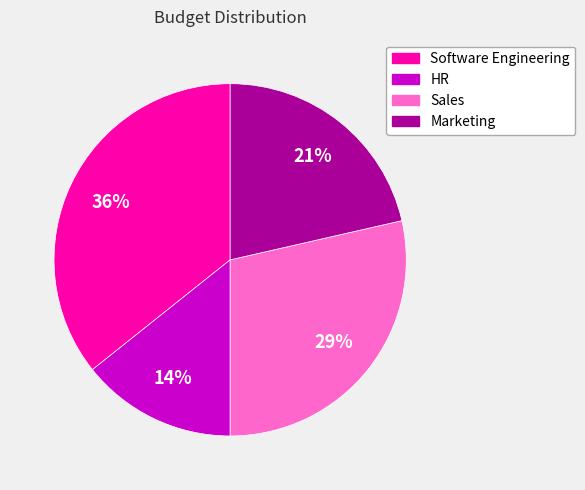

To the nearest percent, what percentage of the pie is Sales?

29%